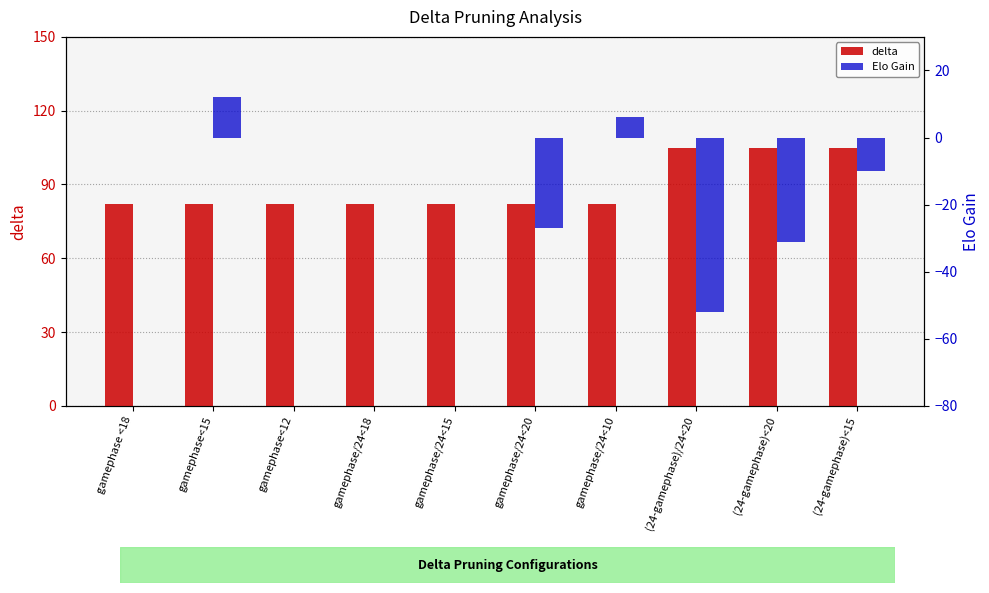

The value of delta at gamephase/24<15 is 122. True or false?

False